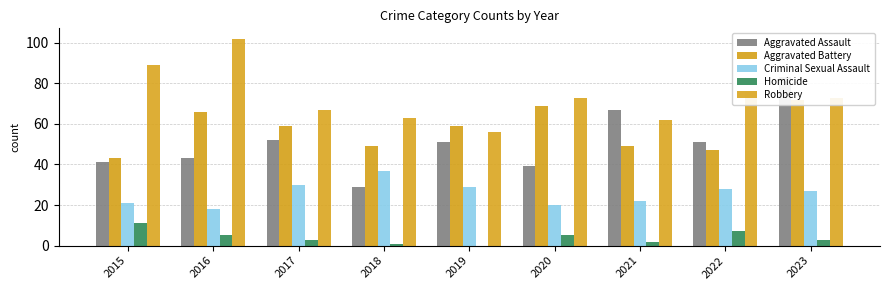

At 2015, list the series in order from largest to smallest.

Robbery, Aggravated Battery, Aggravated Assault, Criminal Sexual Assault, Homicide